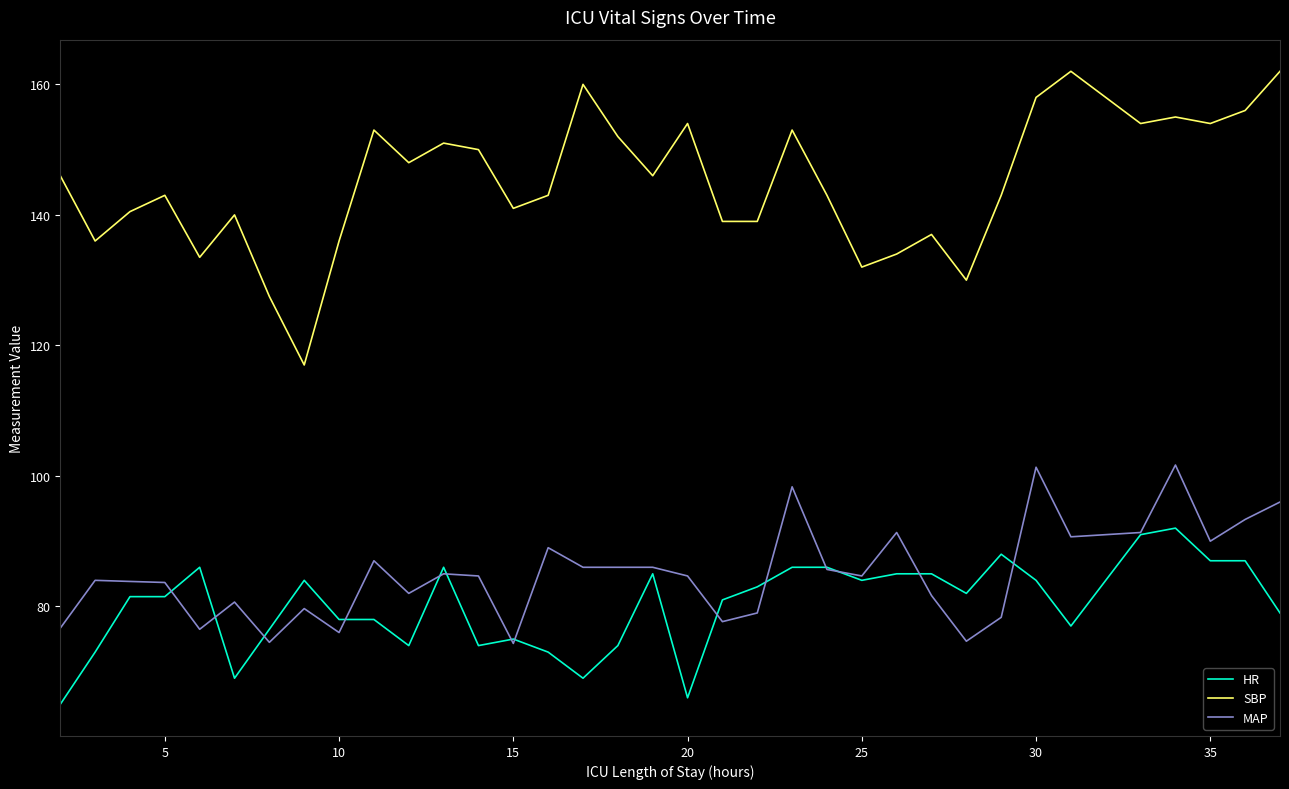

How many lines are shown in the chart?

3